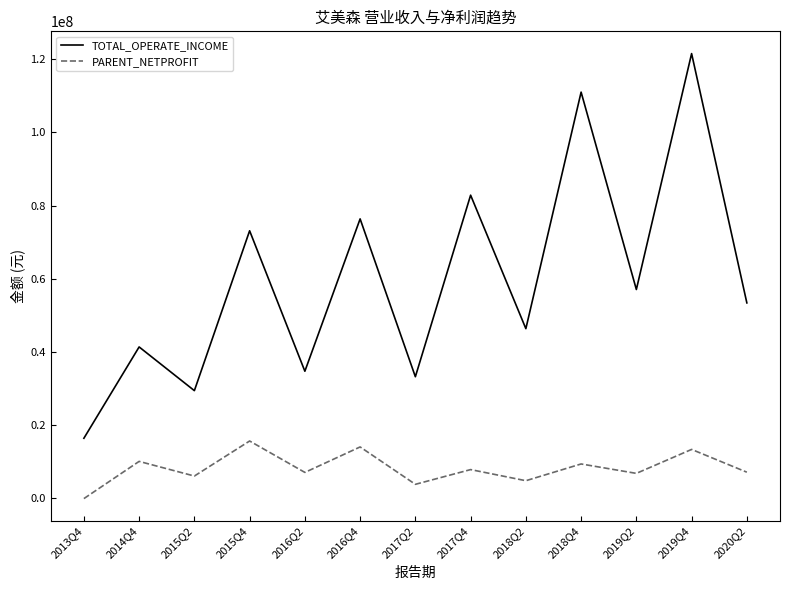

Where is the first local maximum for PARENT_NETPROFIT?

2014Q4